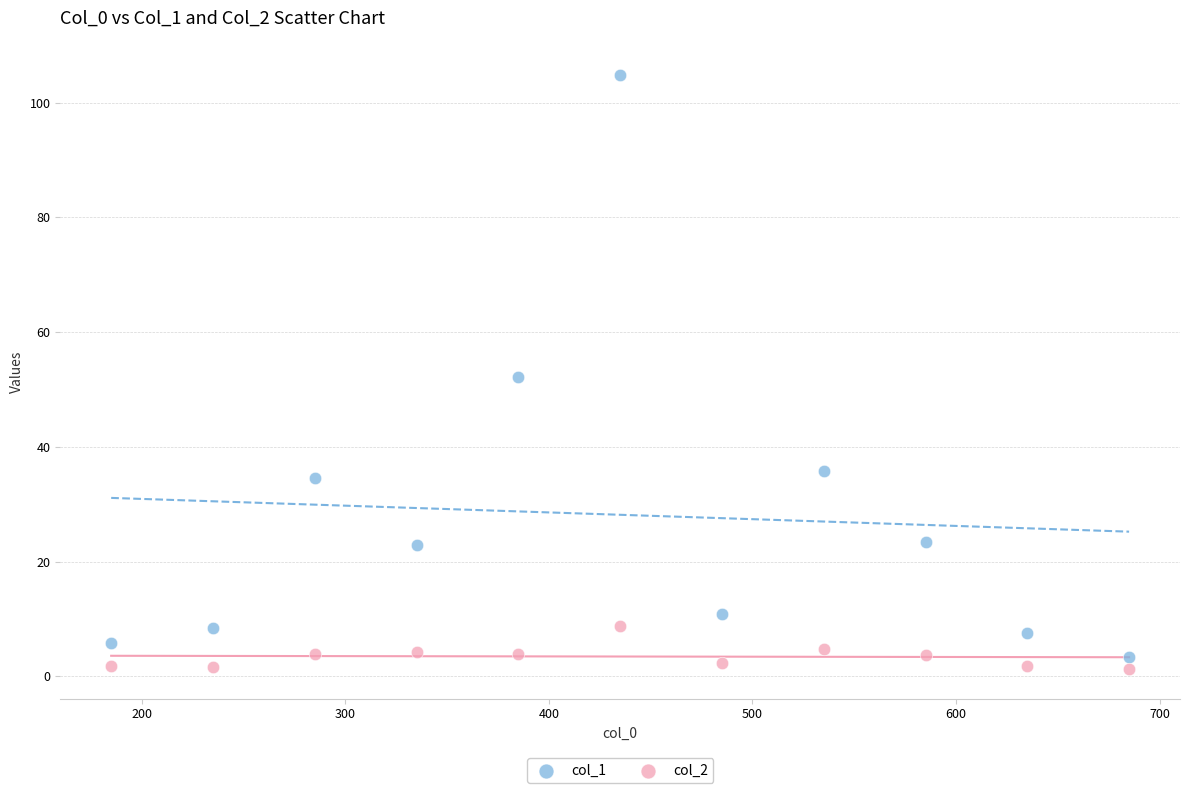

Which series reaches the minimum Y coordinate?

col_2